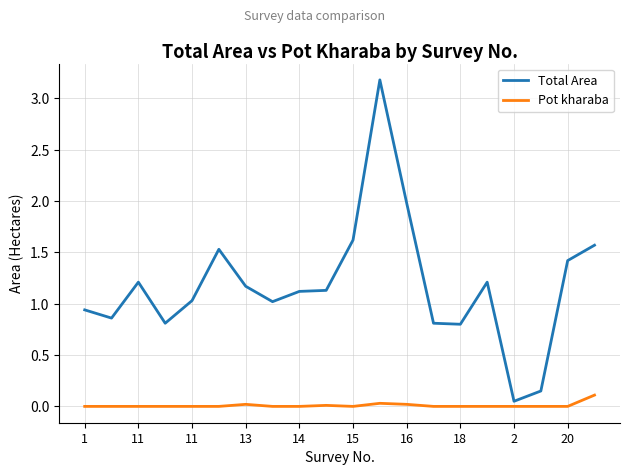

Rank the series by their average value, from highest to lowest.

Total Area, Pot kharaba